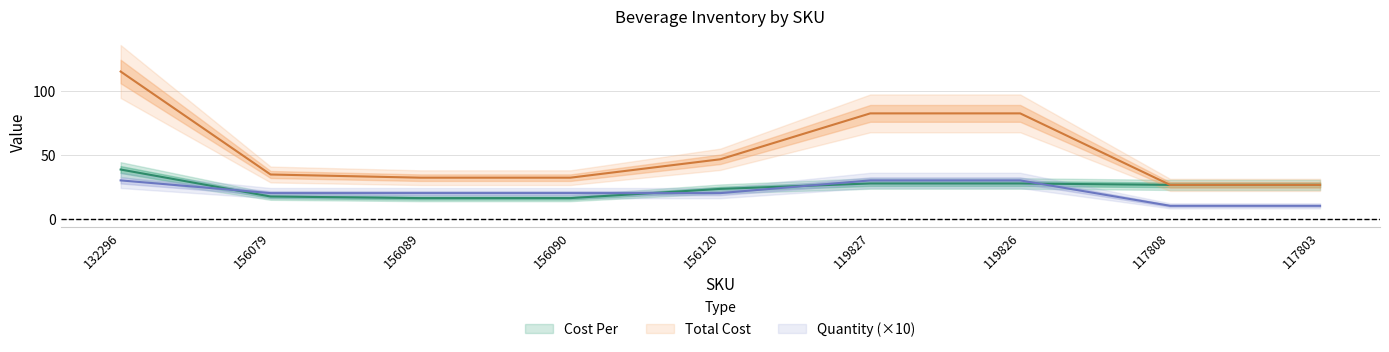

What is the approximate value of Quantity at 119827?

30.0